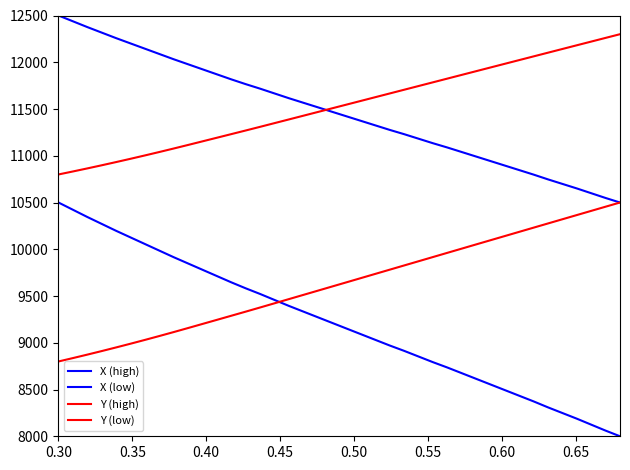

How many lines are shown in the chart?

4